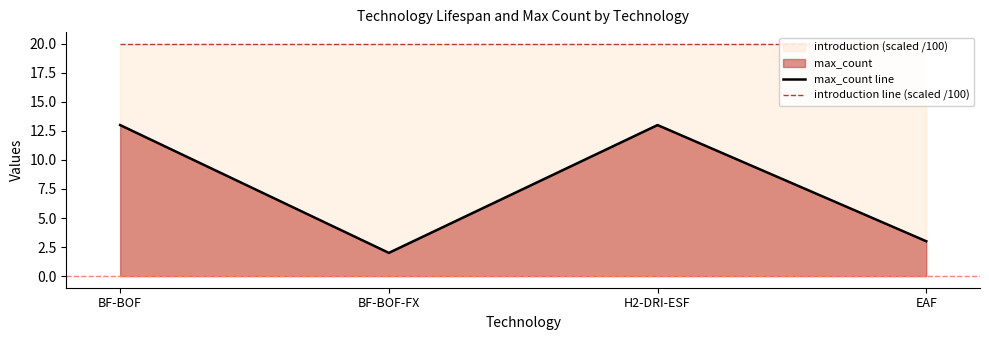

List the series in order of their overall mean, highest first.

introduction line (scaled /100), max_count line